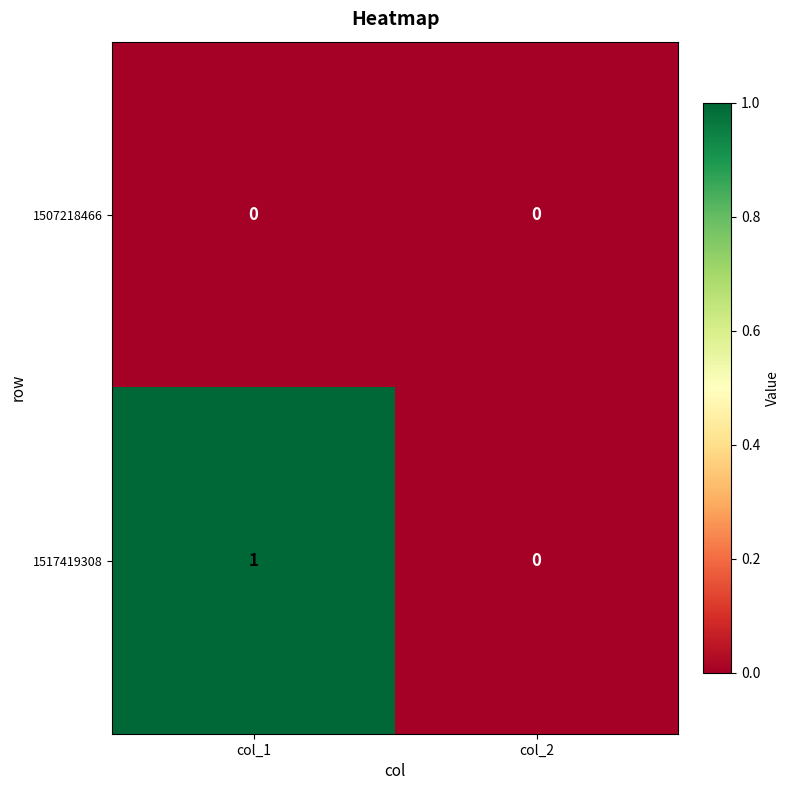

What is the spread (max minus min) of values at col_1?

1